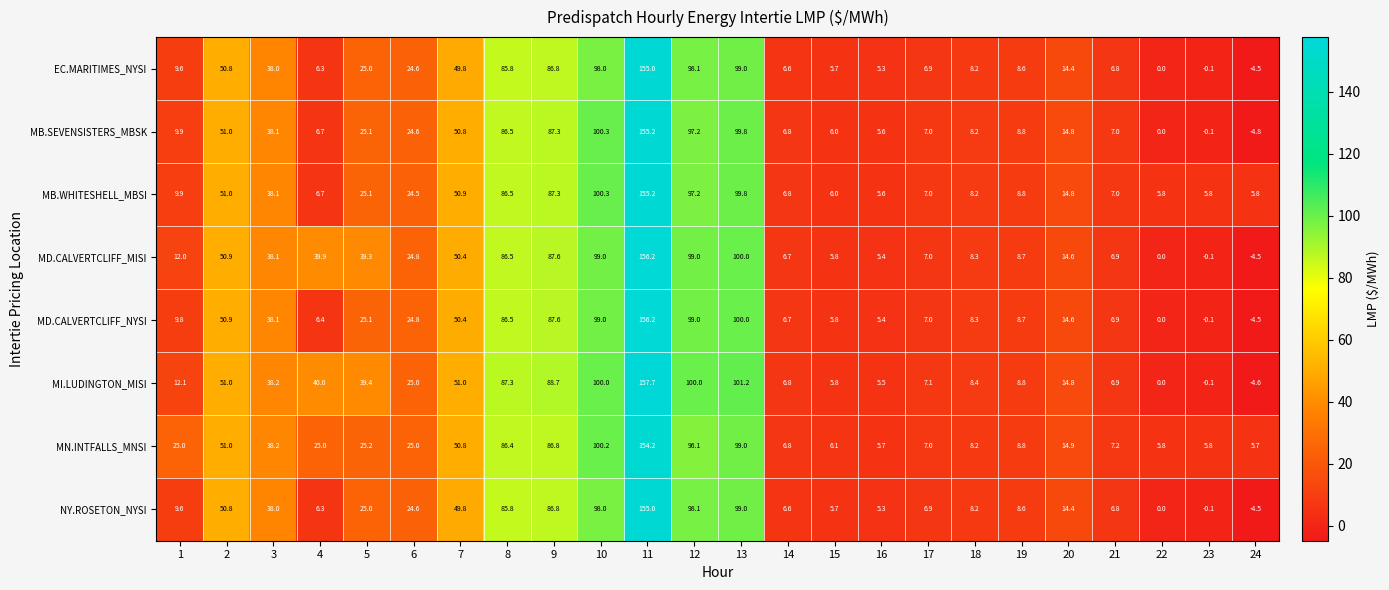

What is the difference between the highest and lowest values at 24?

10.6